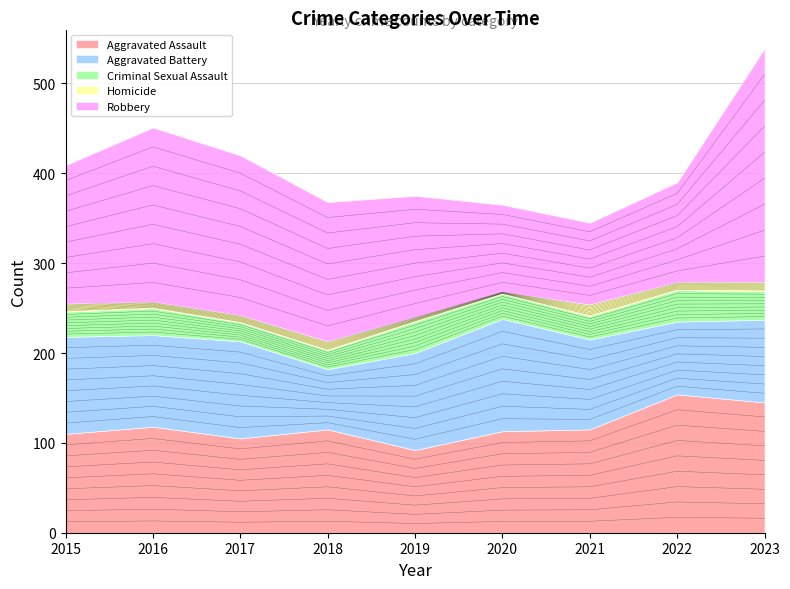

Which category has the highest value in the Homicide series?

2021